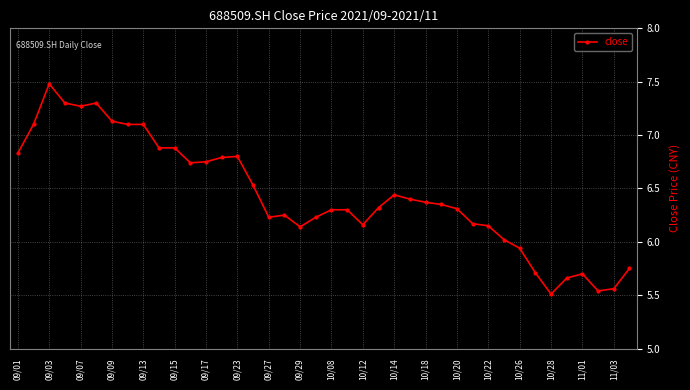

True or false: there are more than 1 points higher than both neighbors.

True